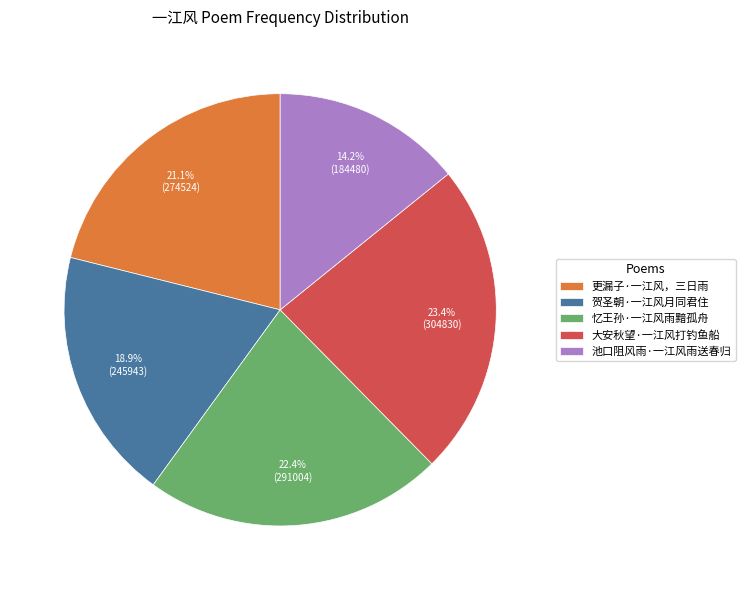

What percentage is the 更漏子·一江风，三日雨 slice, to the nearest percent?

21%